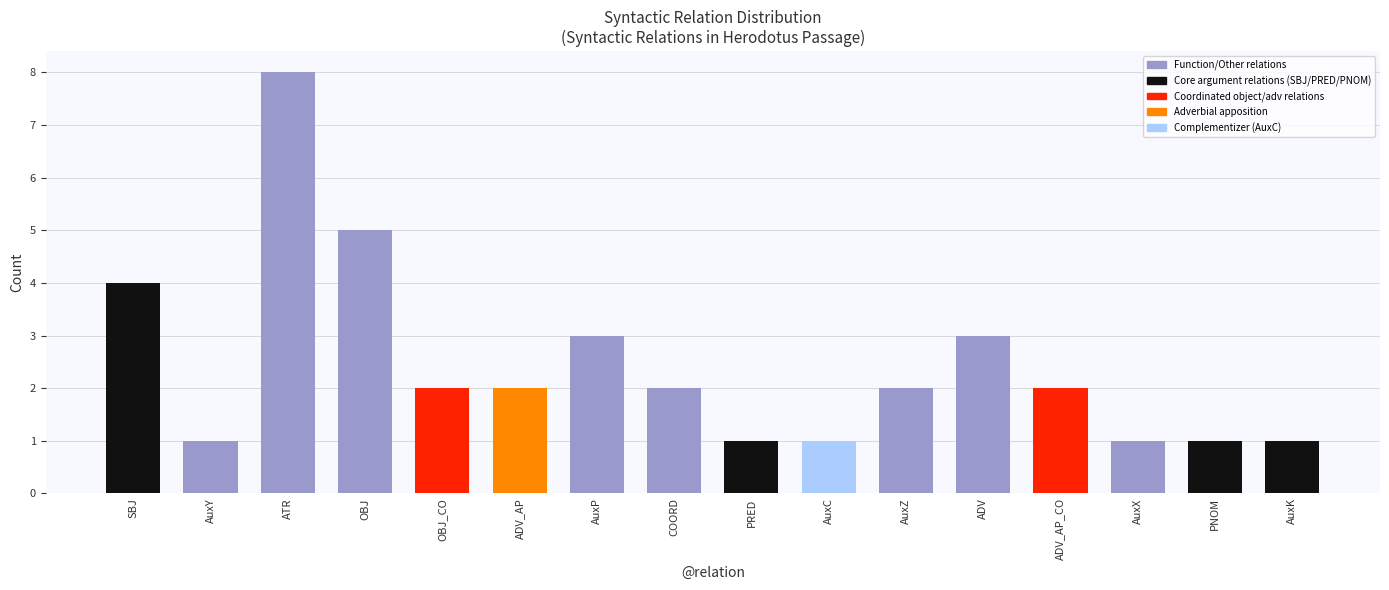

What is the maximum value shown in the chart?

8